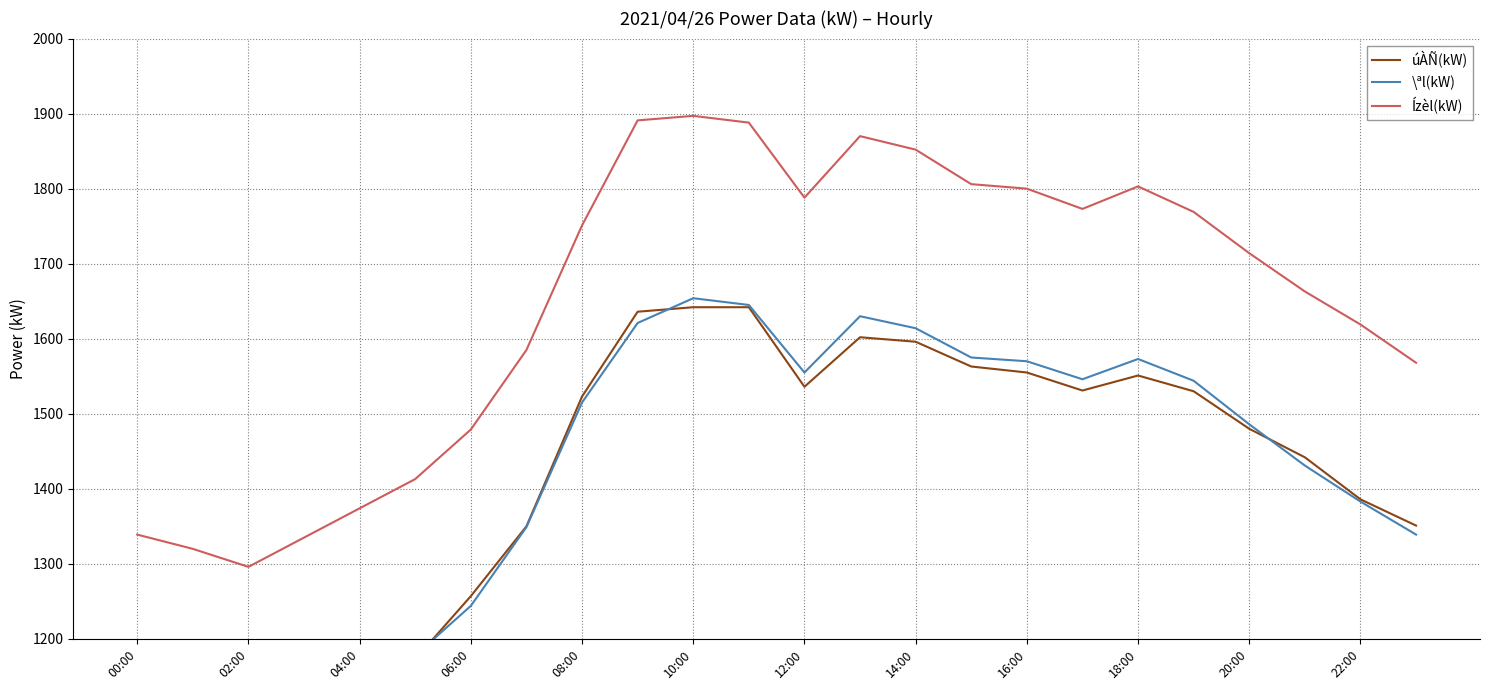

True or false: Ízèl(kW) has more than 1 interior local peaks.

True